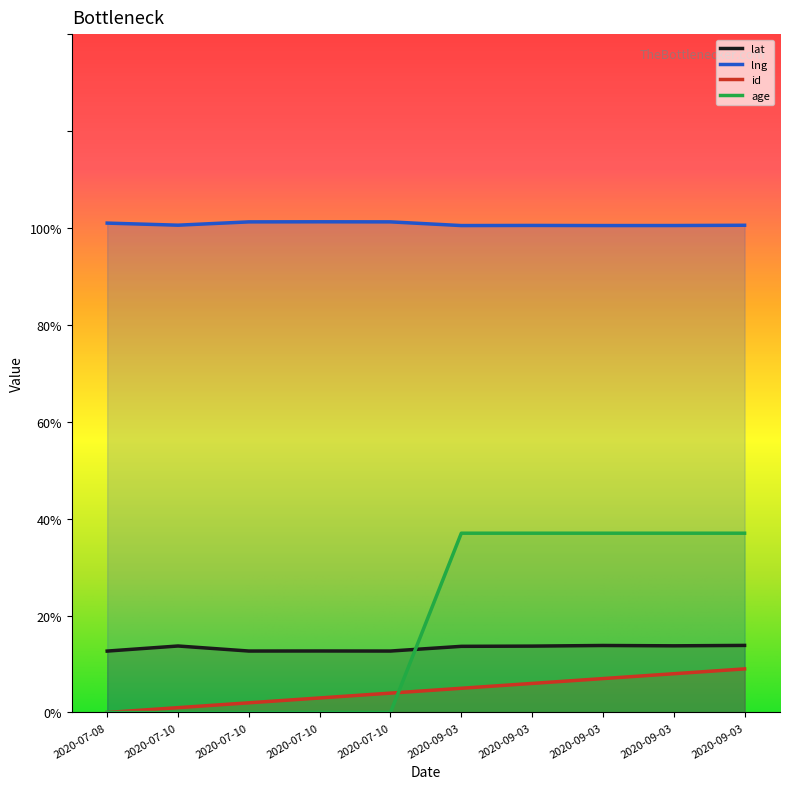

The value of lat at 2020-07-08 is 19.1. True or false?

False